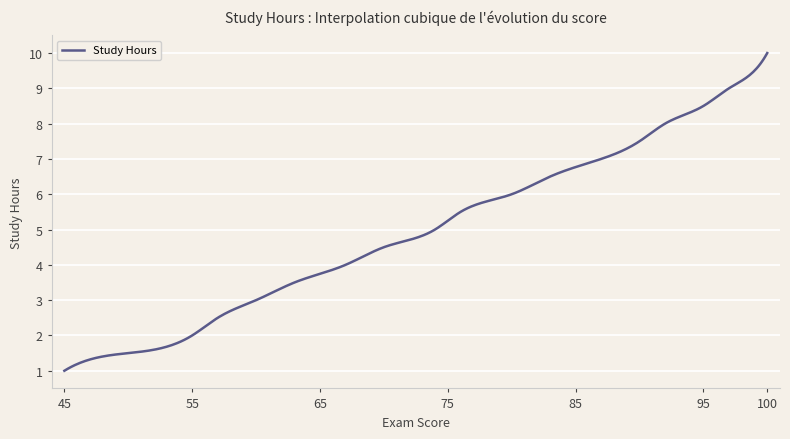

What is the maximum value shown in the chart?

10.0